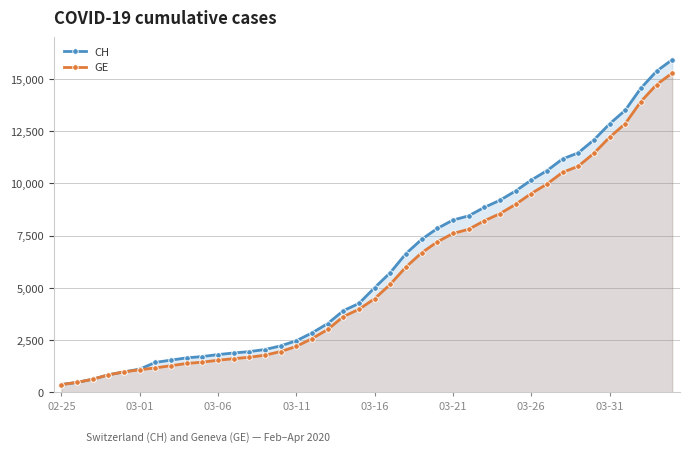

Reading right to left, list all the values displayed in this chart.

CH: 15926	15375	14561	13505	12852	12086	11467	11175	10613	10162	9642	9196	8855	8449	8249	7847	7323	6644	5731	5012	4259	3908	3291	2845	2472	2226	2051	1952	1885	1809	1715	1652	1544	1436	1113	981	840	630	479	375
GE: 15284	14733	13919	12863	12210	11444	10825	10533	9971	9520	9000	8554	8213	7807	7607	7205	6681	6002	5174	4485	3978	3627	3010	2574	2201	1955	1780	1681	1614	1538	1447	1384	1278	1171	1083	981	840	630	479	375